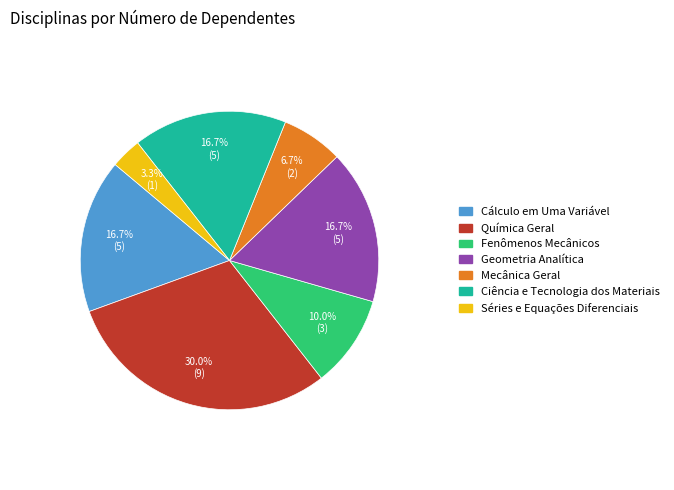

Is there a majority slice in this chart?

No